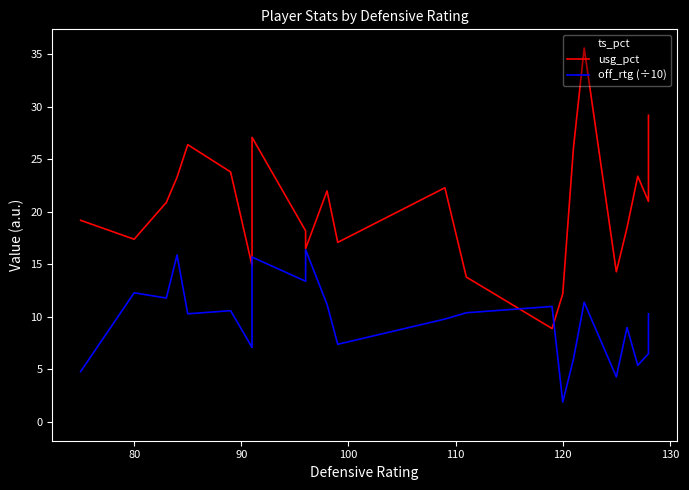

What is the maximum value shown in the chart?

35.6